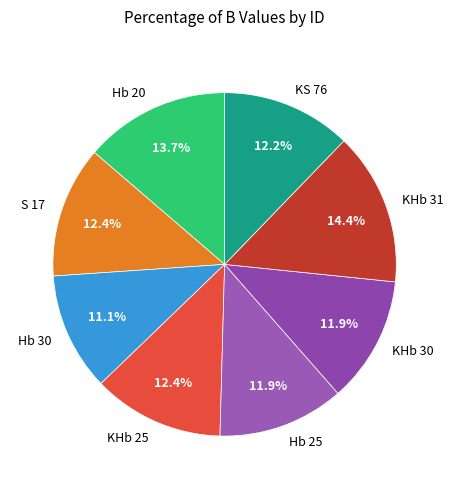

To the nearest percent, what is the difference between the largest and smallest slice percentages?

3%